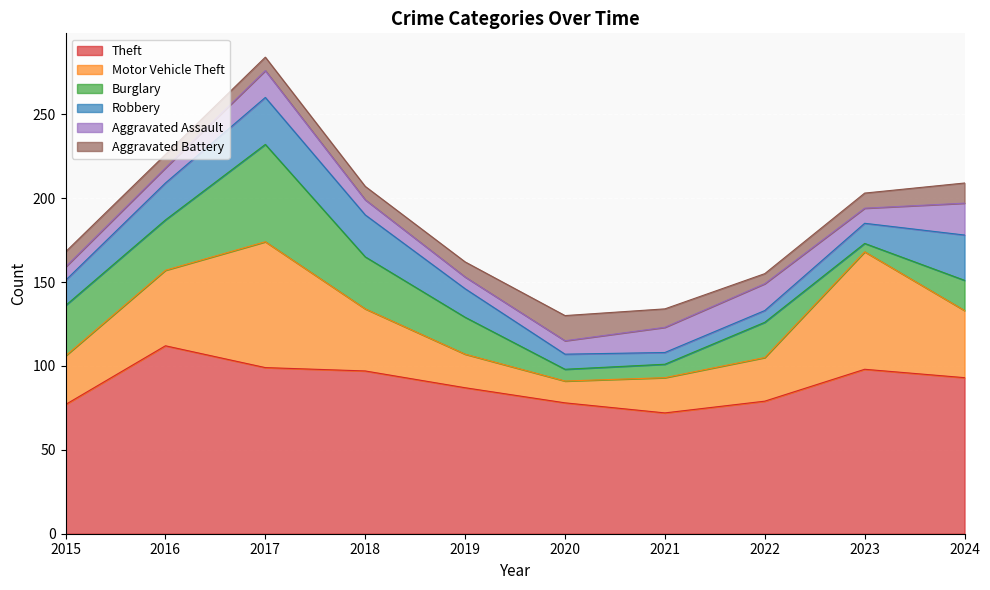

The Aggravated Battery series shows 9 at 2015. True or false?

True